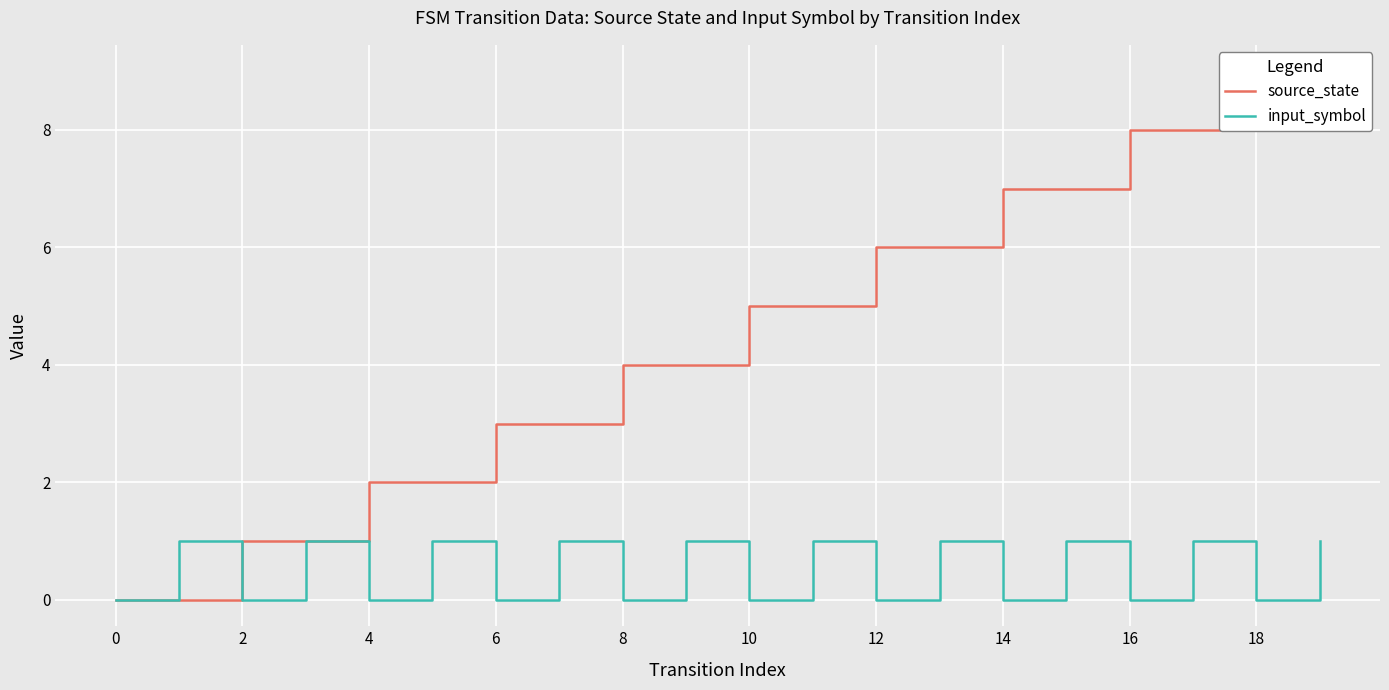

Reading left to right, transcribe all the data shown in this chart.

source_state: 0	0	1	1	2	2	3	3	4	4	5	5	6	6	7	7	8	8	9	9
input_symbol: 0	1	0	1	0	1	0	1	0	1	0	1	0	1	0	1	0	1	0	1